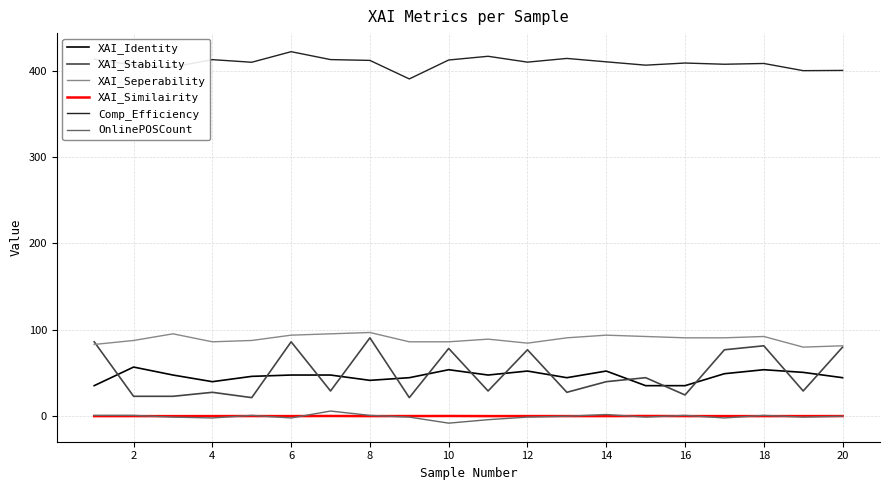

What is the maximum value for Comp_Efficiency?

422.0